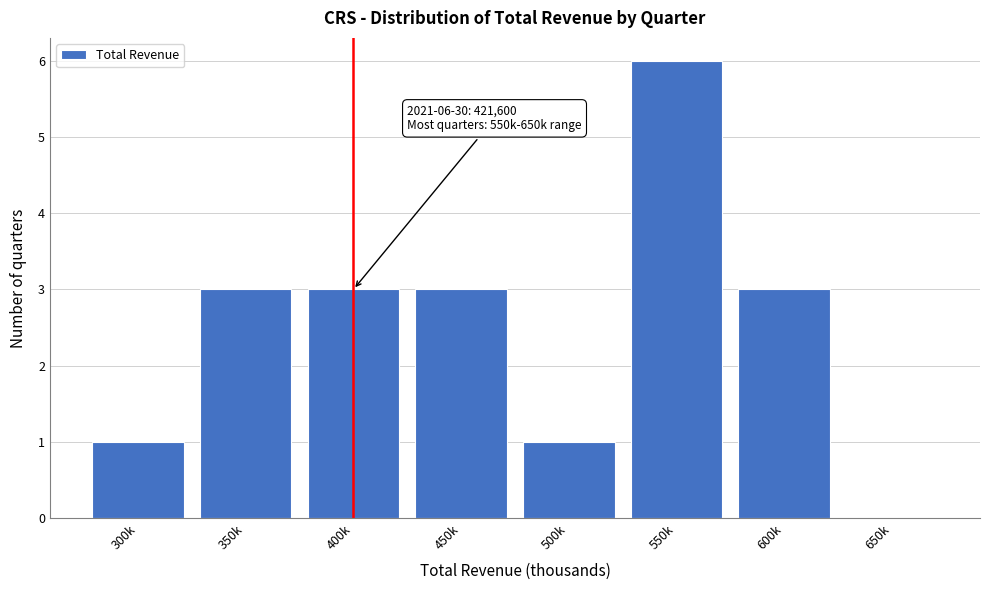

Reading left to right, list all the values displayed in this chart.

300k=1	350k=3	400k=3	450k=3	500k=1	550k=6	600k=3	650k=0